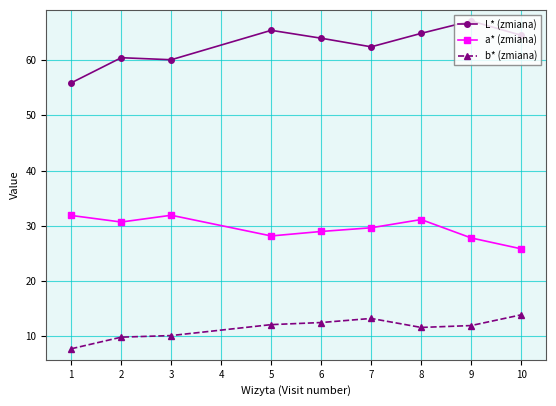

Which series has the largest range (max minus min)?

L* (zmiana)